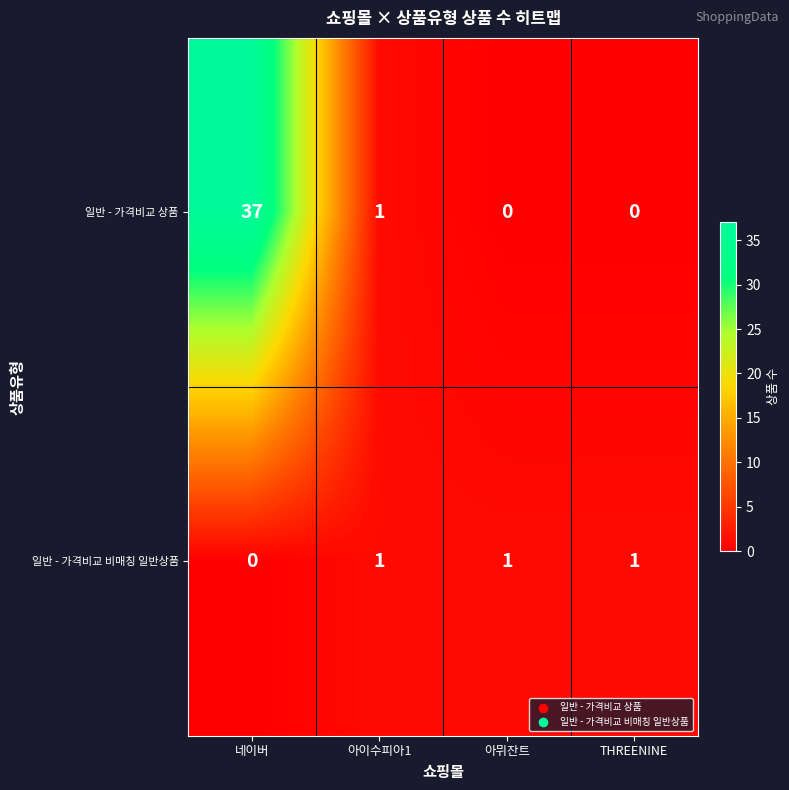

Where is 일반 - 가격비교 상품 nearest to the value 18?

아이수피아1